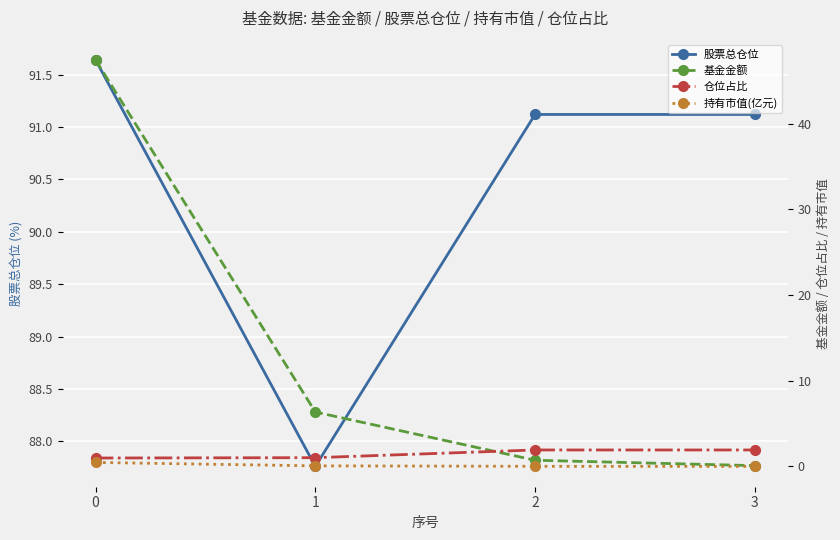

True or false: 基金金额 has a value of 47.4 at 0.

True